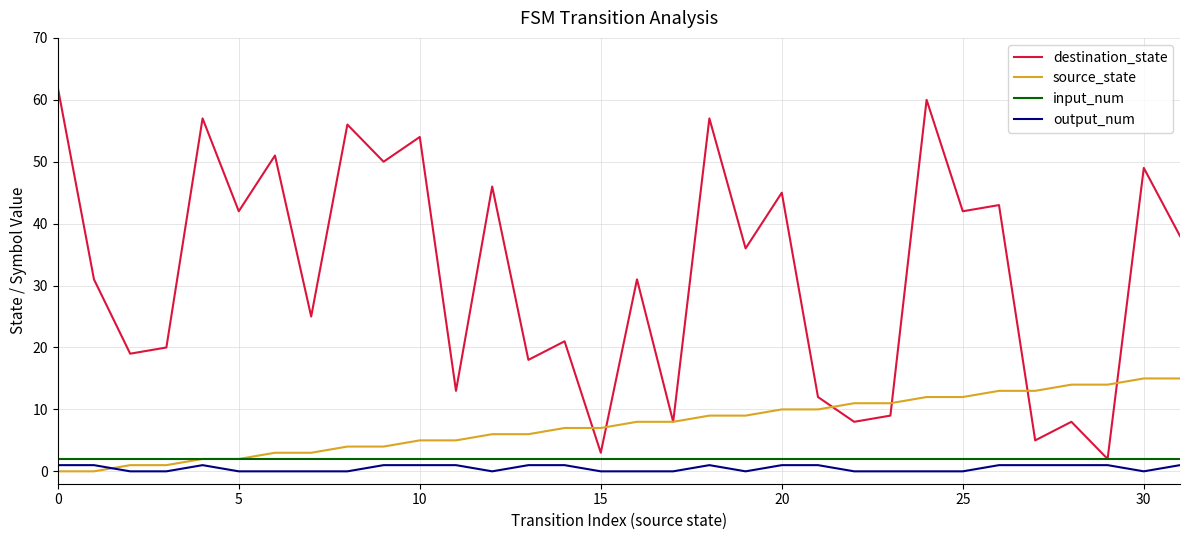

Rank the series by their maximum value, from lowest to highest.

output_num, input_num, source_state, destination_state